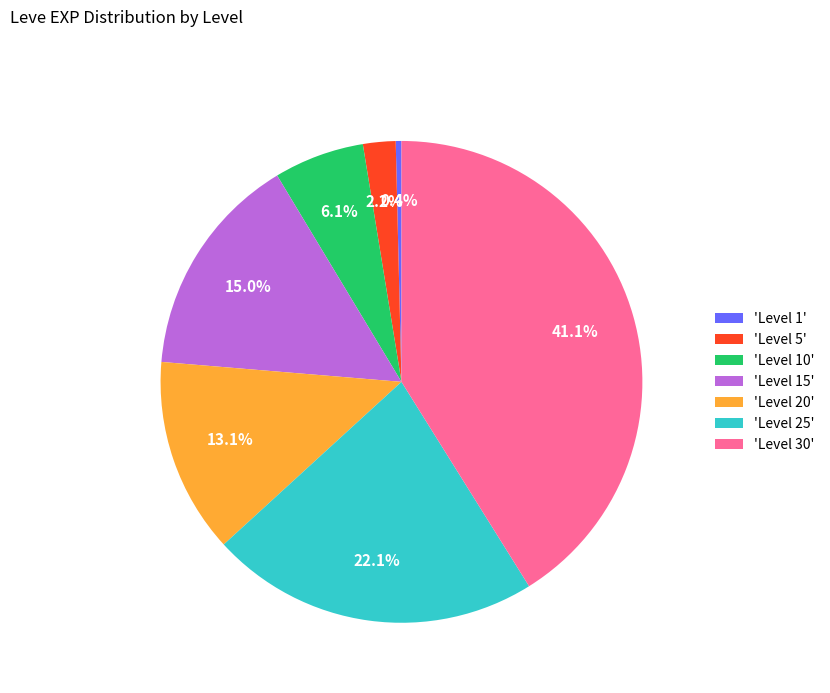

Rank the categories by value from lowest to highest.

'Level 1', 'Level 5', 'Level 10', 'Level 20', 'Level 15', 'Level 25', 'Level 30'